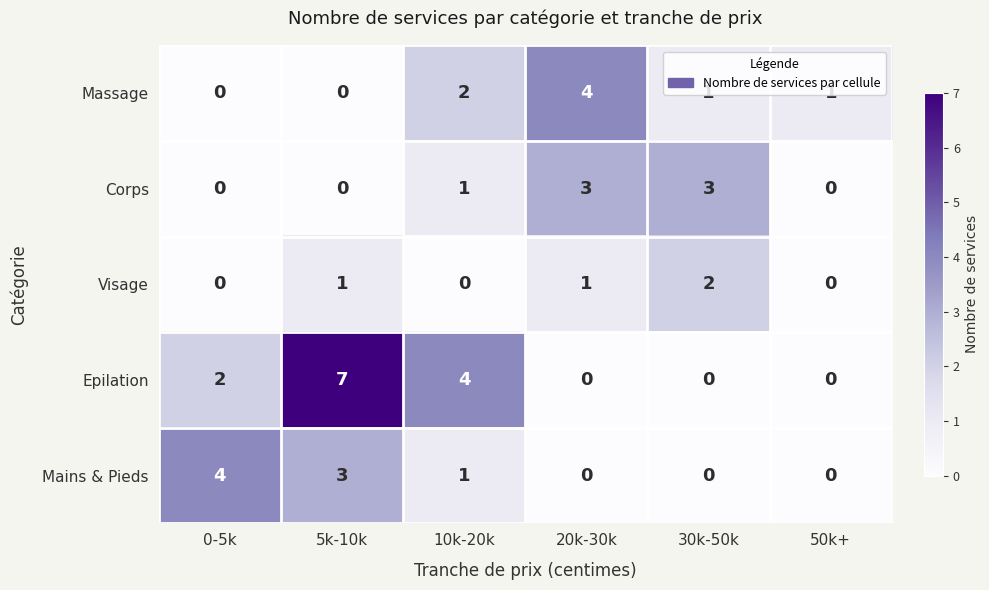

How many values in the Massage series are below 1?

2